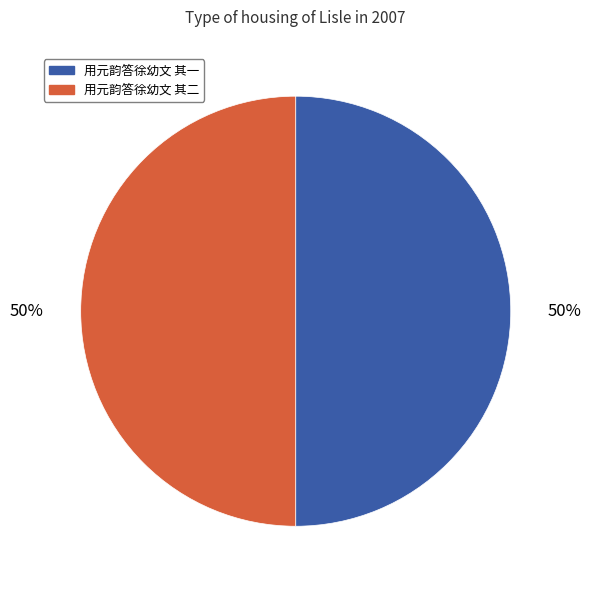

Count the number of slices in the pie.

2